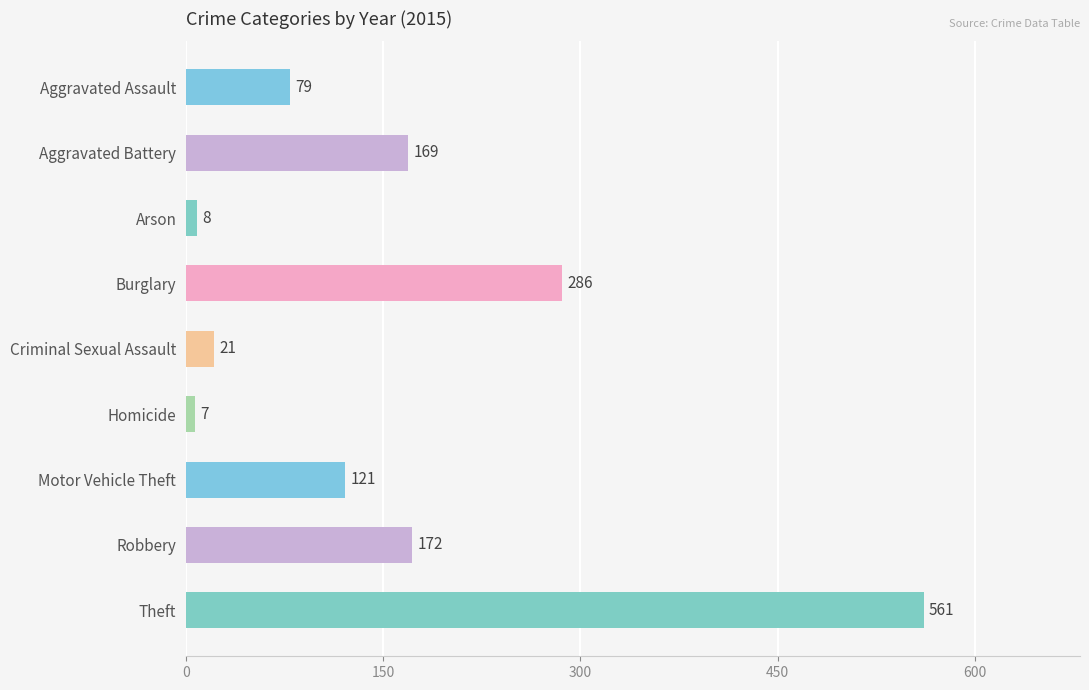

What position from the top is Burglary?

4